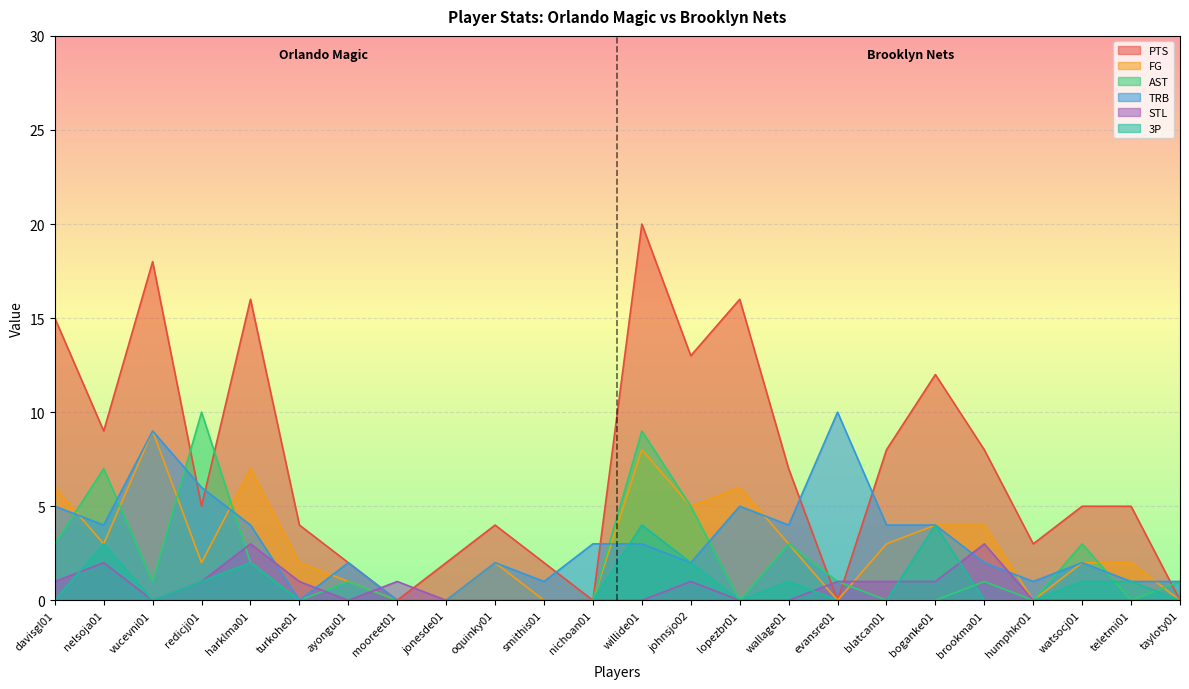

At which label does FG reach its minimum?

mooreet01